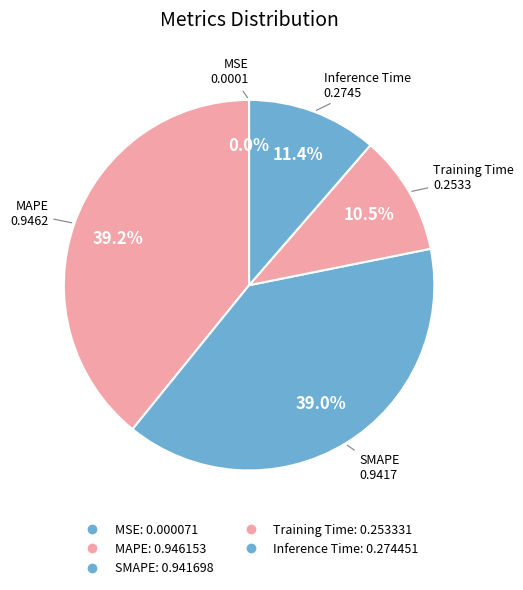

Does SMAPE account for over 50% of the chart?

No